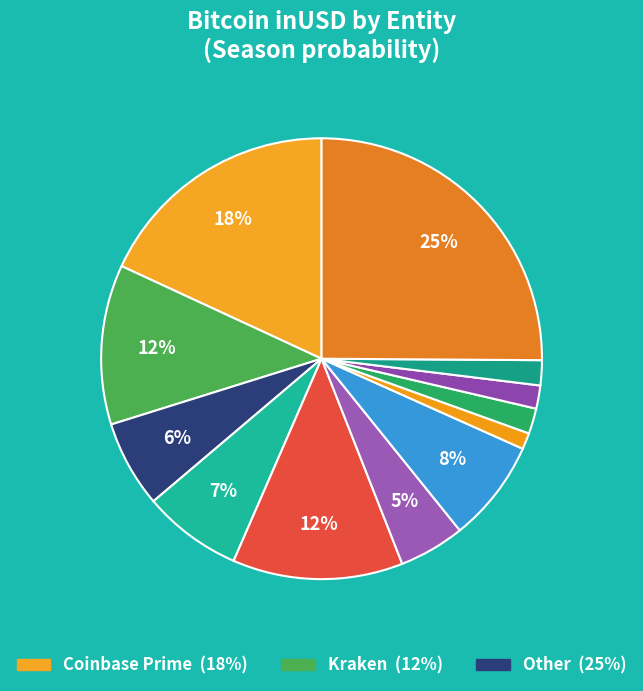

Which category has the biggest portion of the pie?

Other